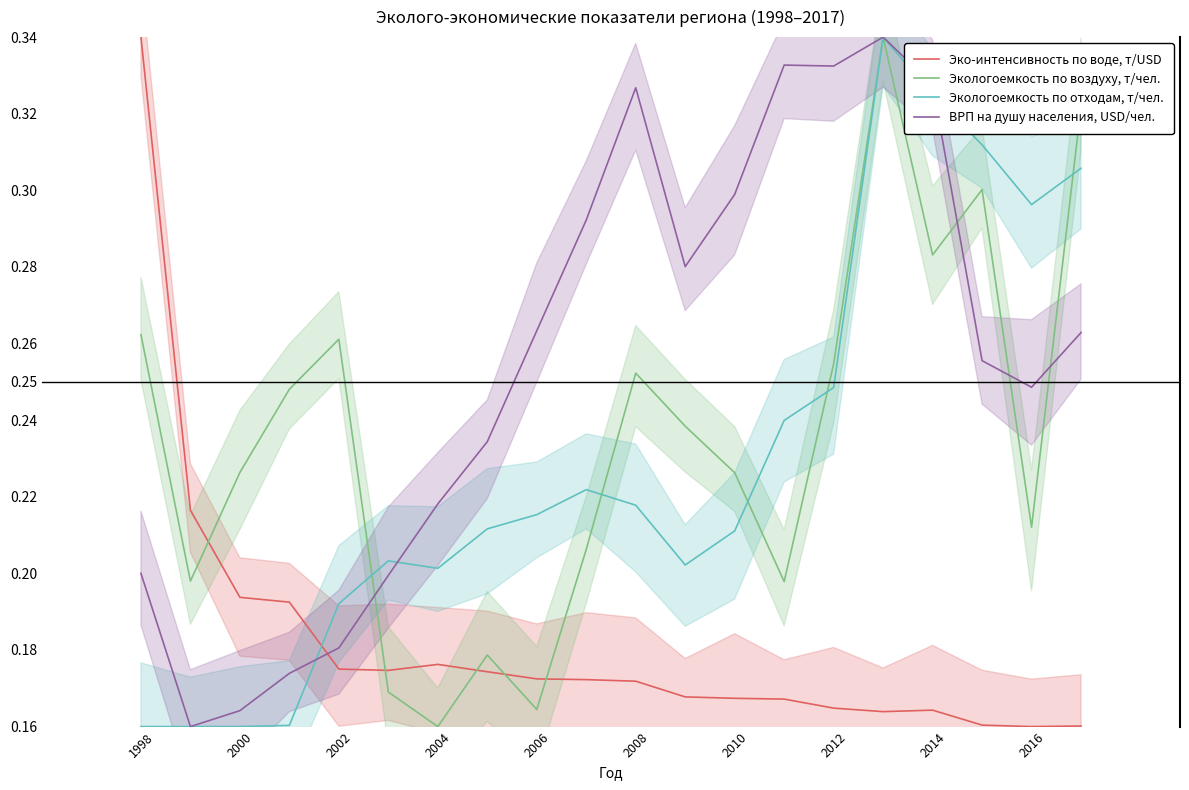

What value does the Экологоемкость по отходам, т/чел. series have at 19?

0.3